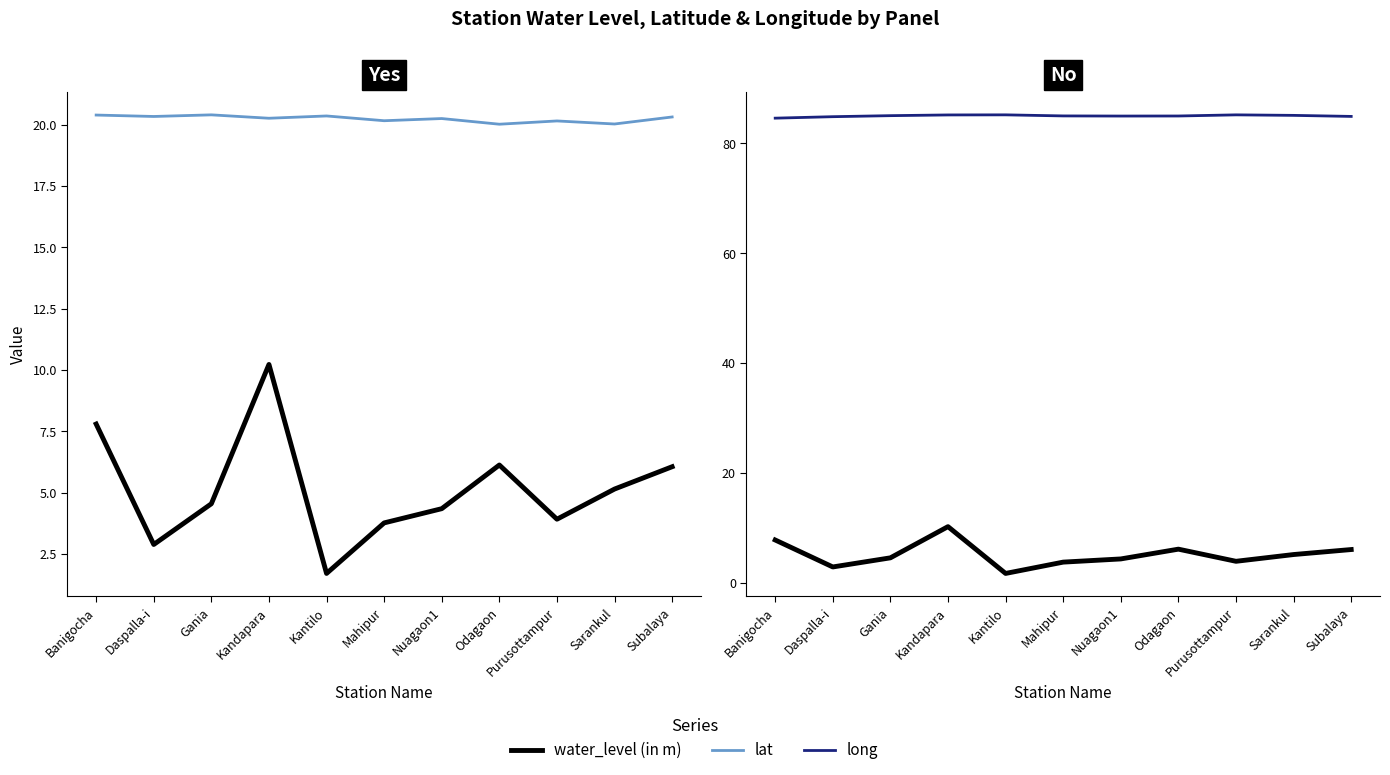

What is the difference between the maximum and minimum values in the long series?

0.6